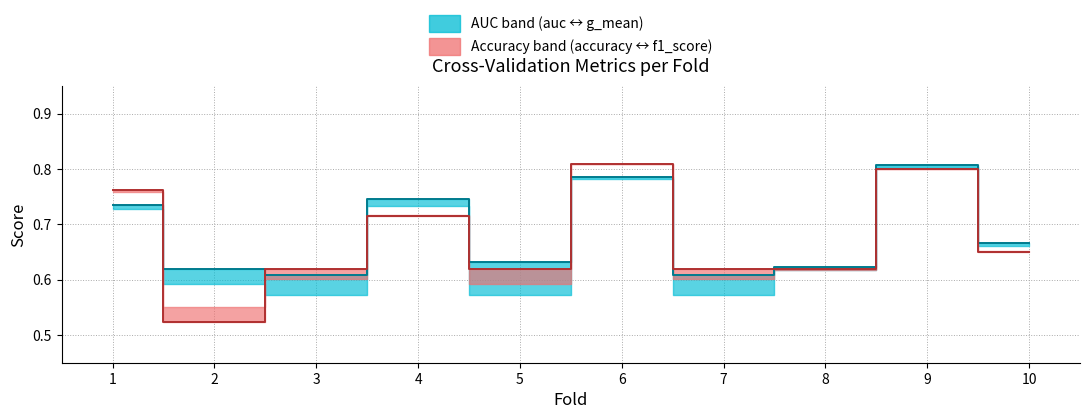

How many data points does each series have?

10